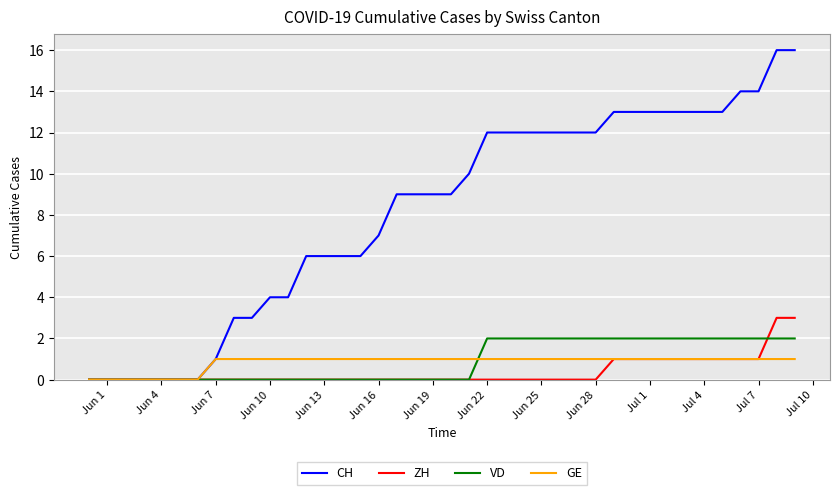

Which series has the widest spread of values?

CH